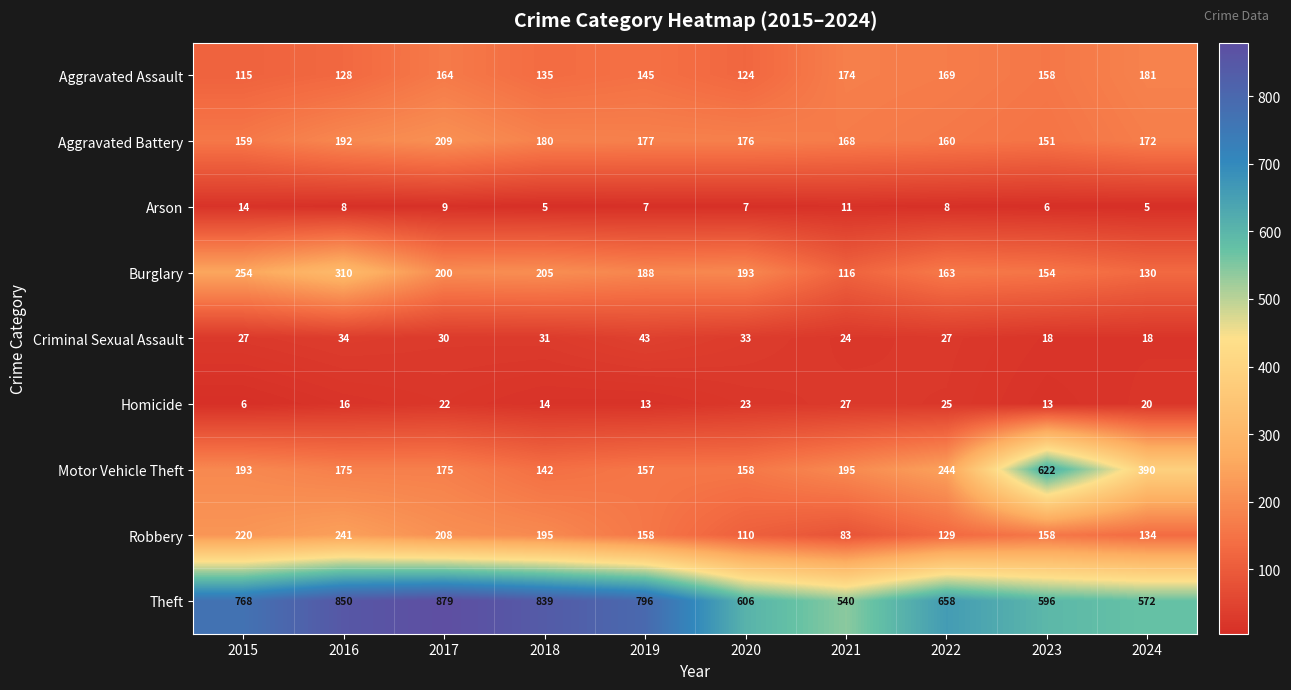

At 2022, list the series in order from largest to smallest.

Theft, Motor Vehicle Theft, Aggravated Assault, Burglary, Aggravated Battery, Robbery, Criminal Sexual Assault, Homicide, Arson